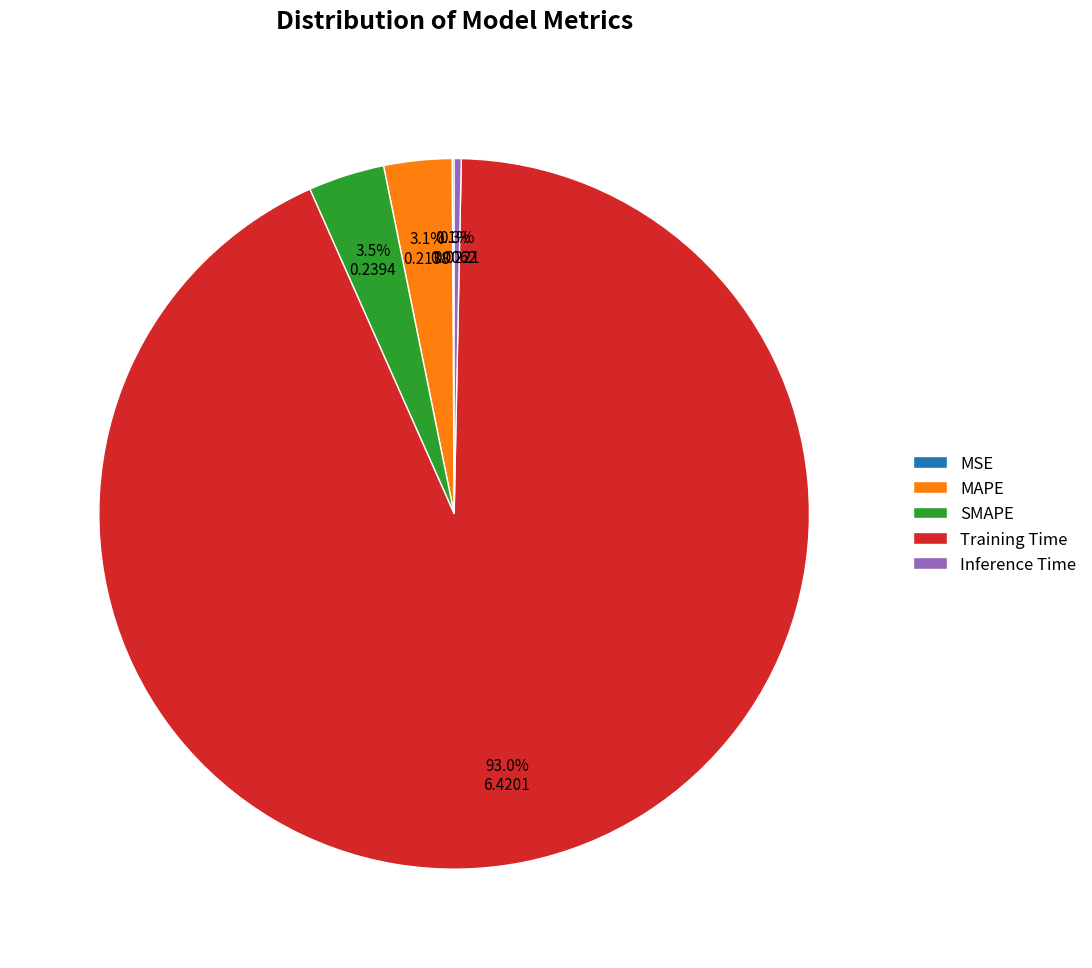

What percentage do MAPE and Training Time together represent?

96.1%